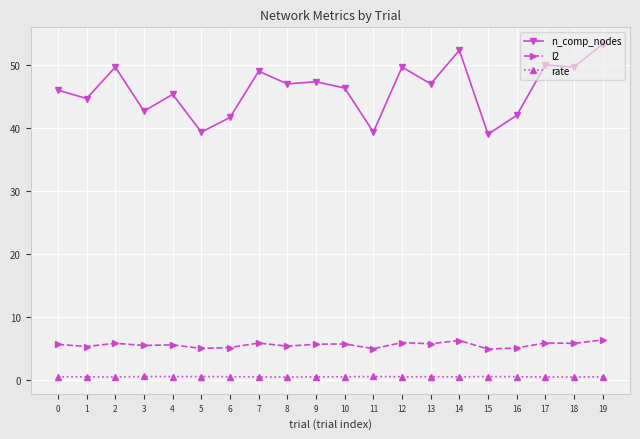

What is the sum of all n_comp_nodes values?

921.3